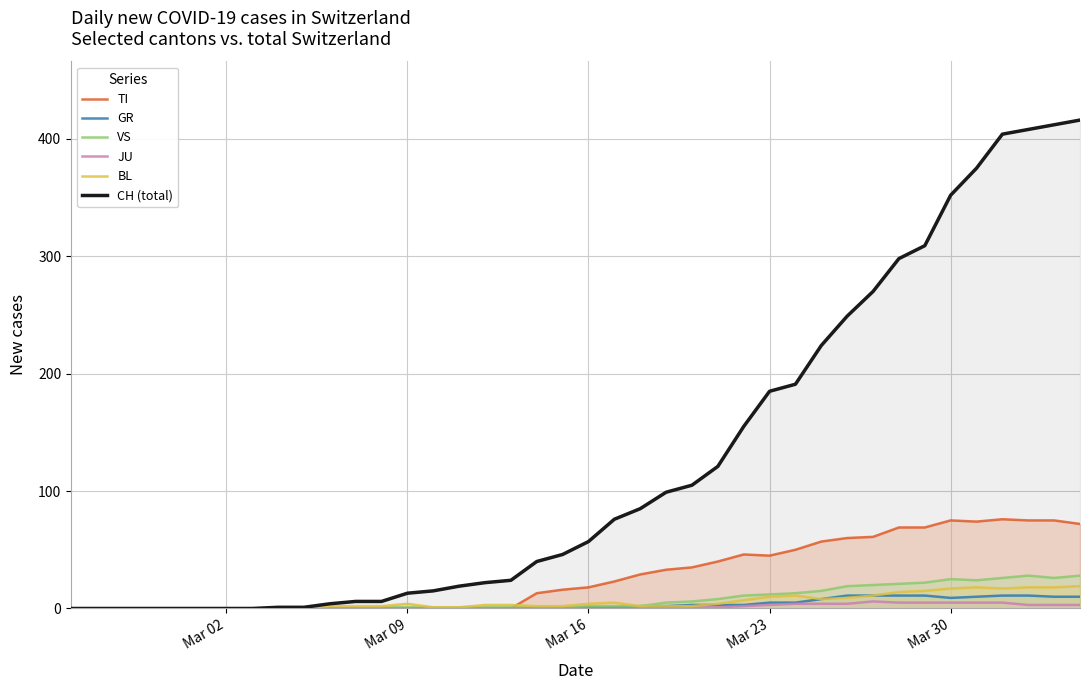

In VS, how many points are higher than both neighbors (excluding endpoints)?

2